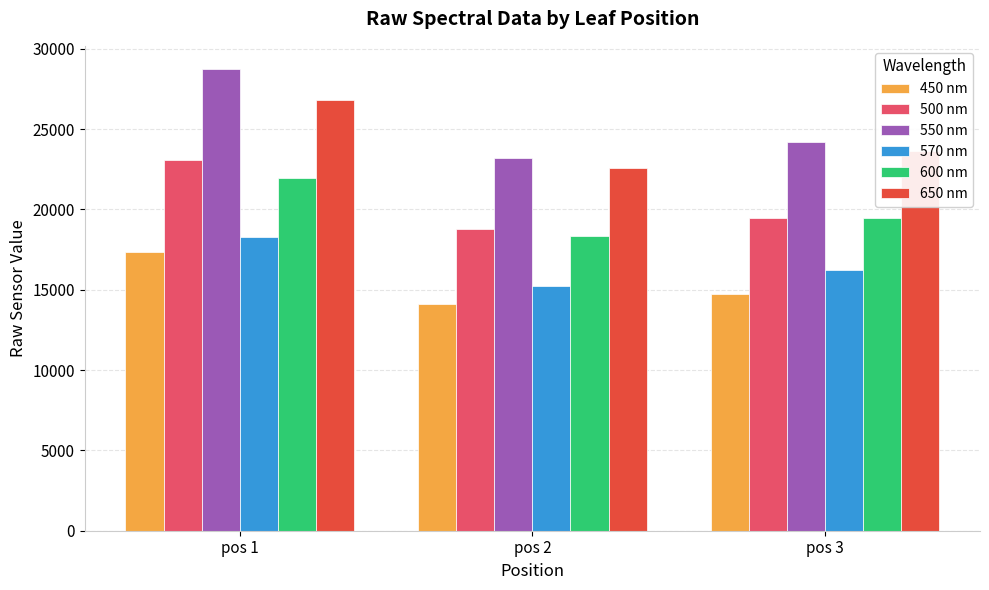

What is the difference between the 550 nm values at pos 3 and pos 2?

940.5